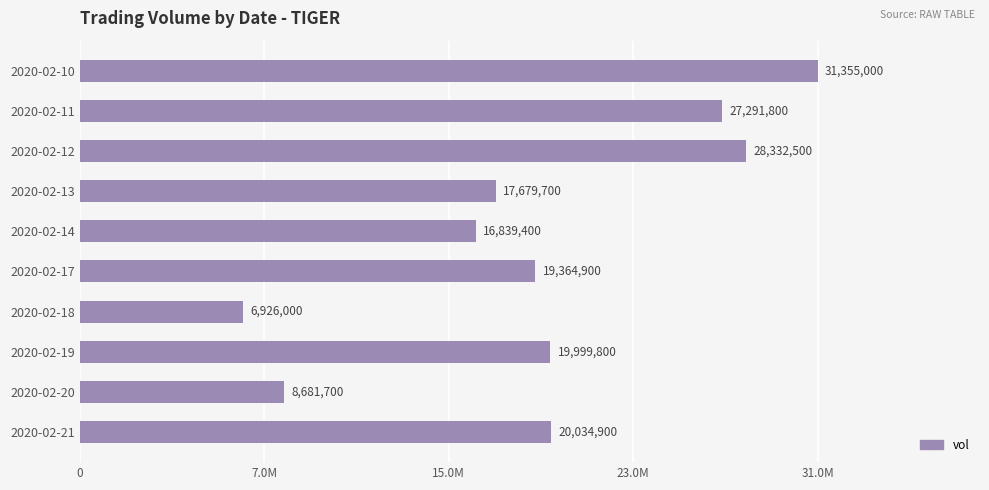

Are the bars horizontal?

Yes